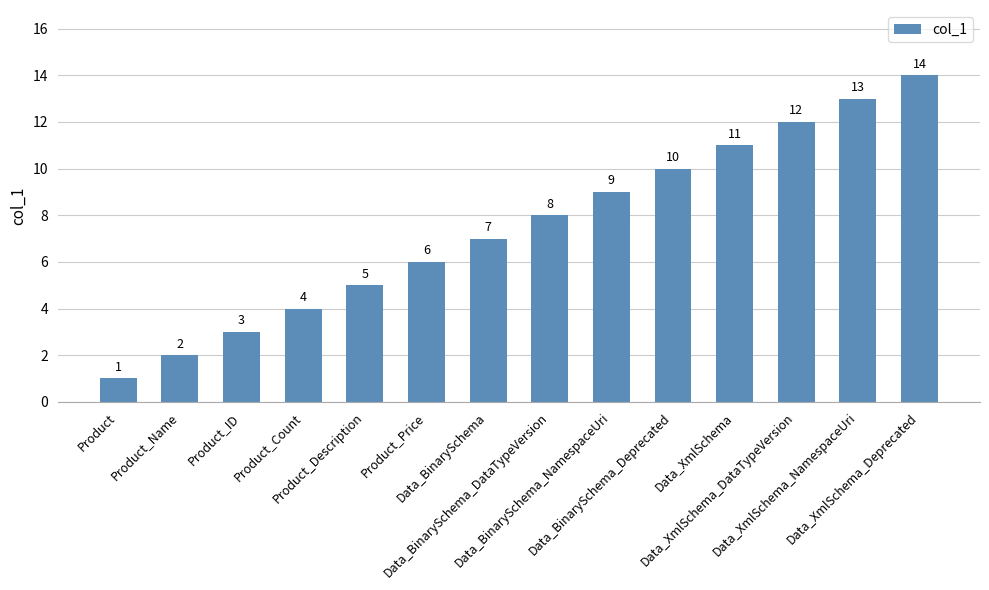

List the labels in order of value, largest first.

Data_XmlSchema_Deprecated, Data_XmlSchema_NamespaceUri, Data_XmlSchema_DataTypeVersion, Data_XmlSchema, Data_BinarySchema_Deprecated, Data_BinarySchema_NamespaceUri, Data_BinarySchema_DataTypeVersion, Data_BinarySchema, Product_Price, Product_Description, Product_Count, Product_ID, Product_Name, Product